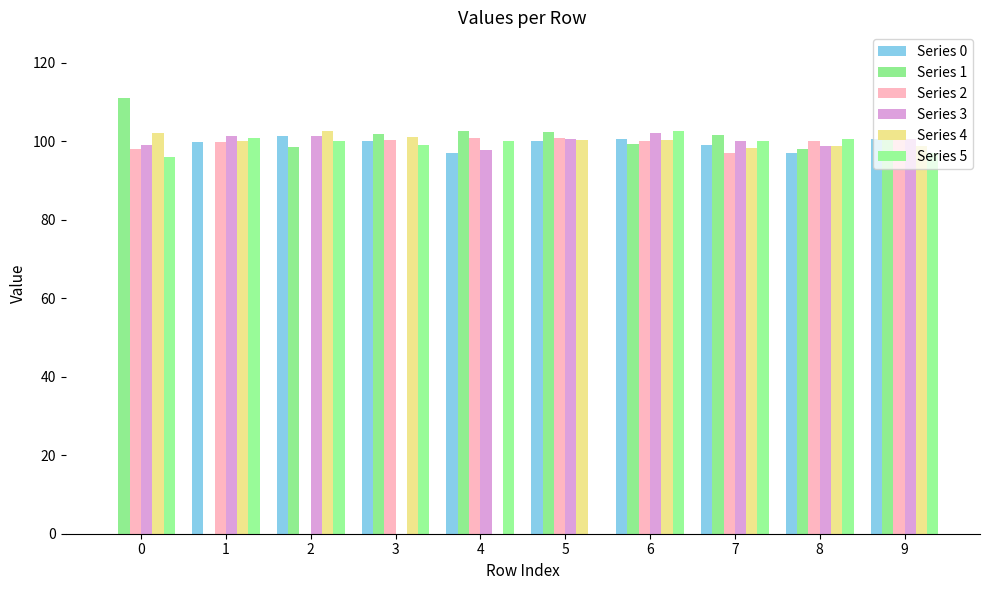

At which category is the sum across all series the highest?

6